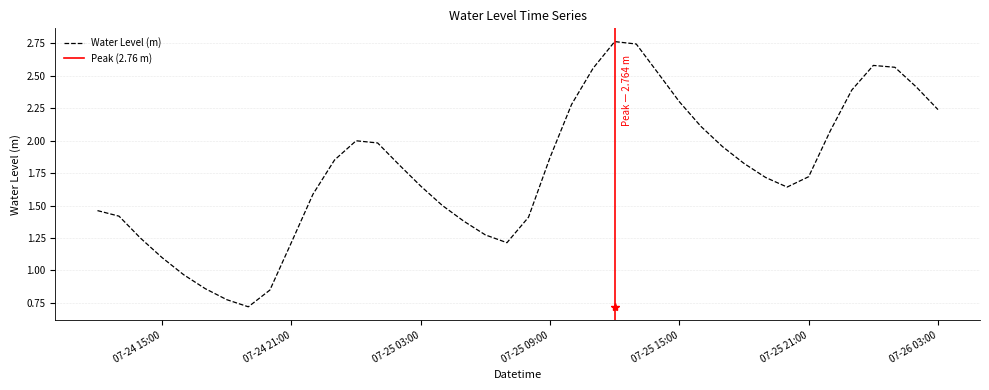

Which category has the lowest value across all series?

2025-07-24 19:00:00